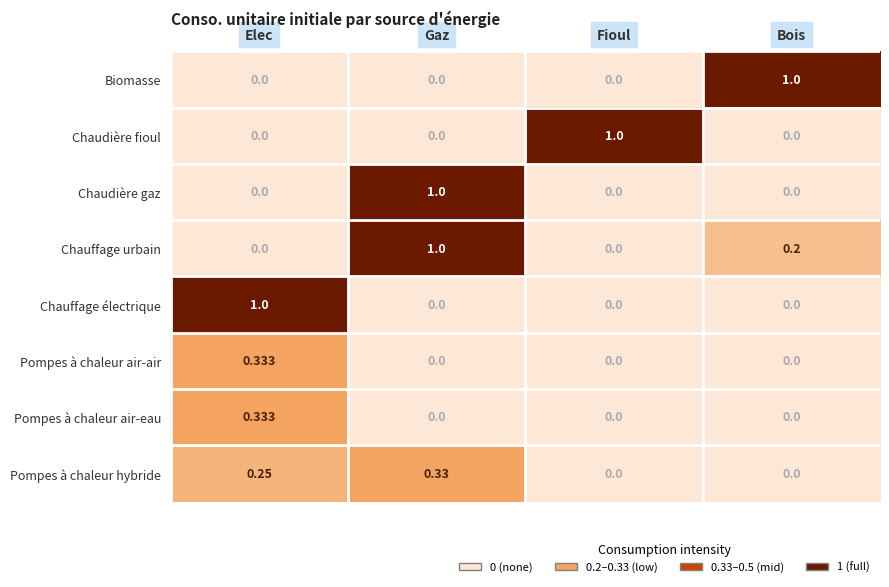

Which category has the highest value in the Pompes à chaleur air-air series?

Elec